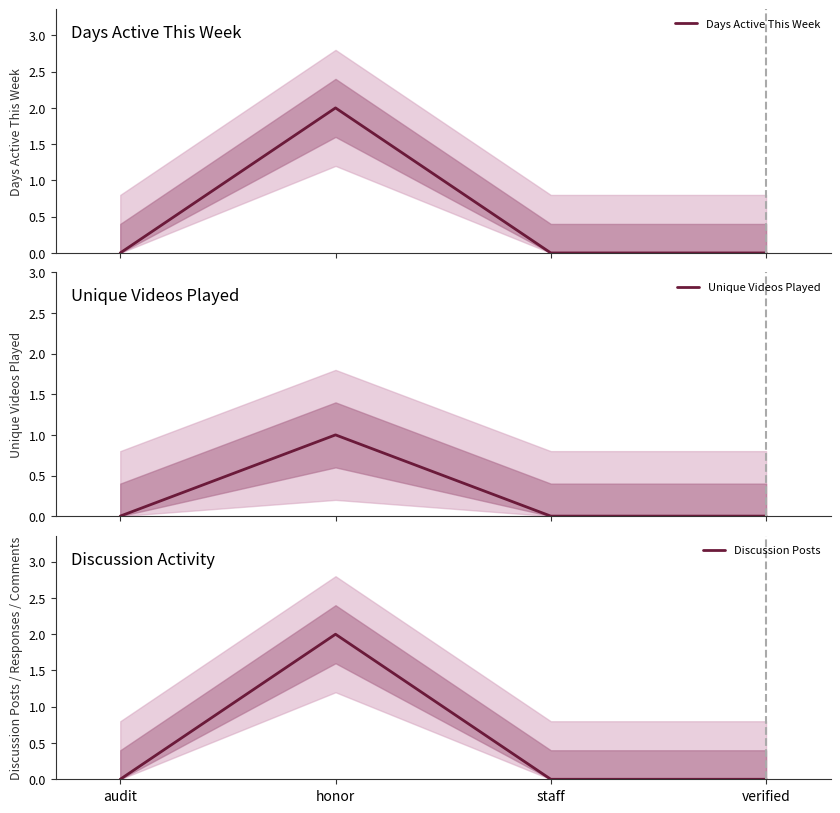

Count the Unique Videos Played values in the range 0 to 1.

4